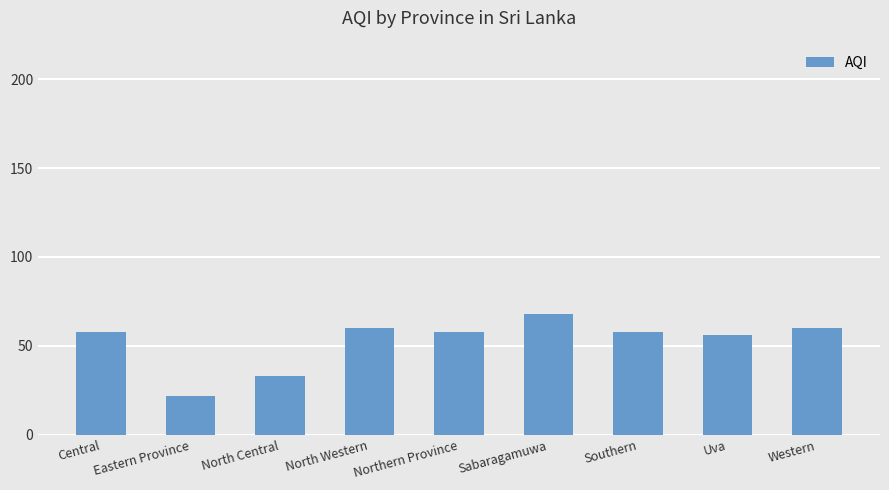

What is the label of the 6th bar from the right?

North Western